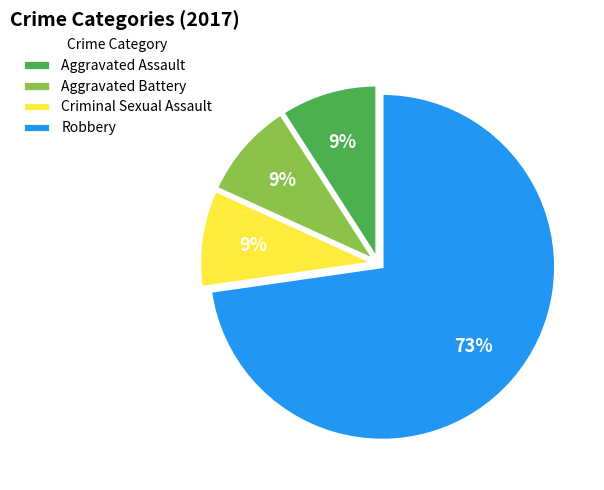

How many segments does this pie chart have?

4